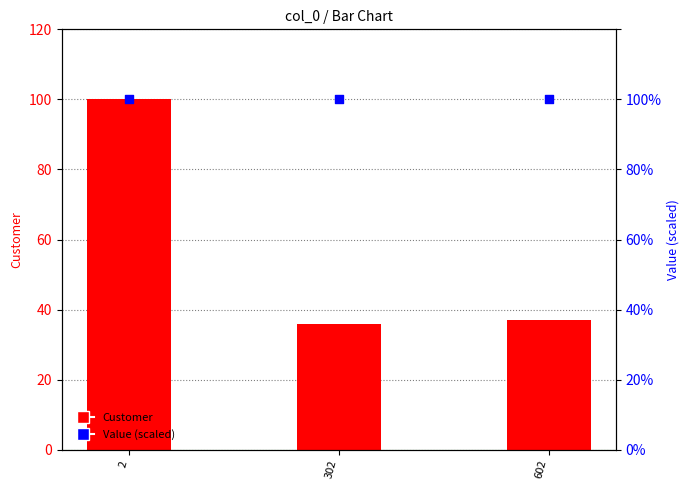

At how many categories does at least one series exceed 77?

3